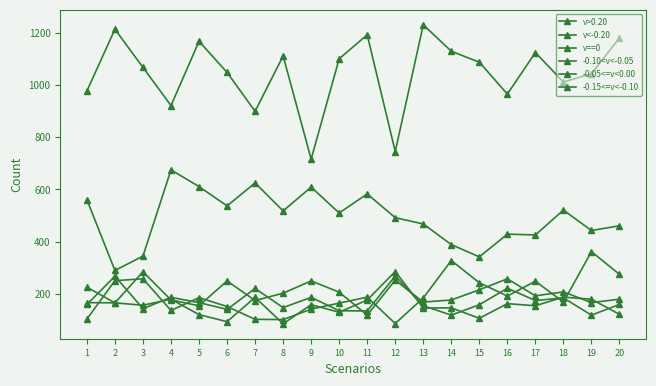

What is the minimum value for -0.10<v<-0.05?

119